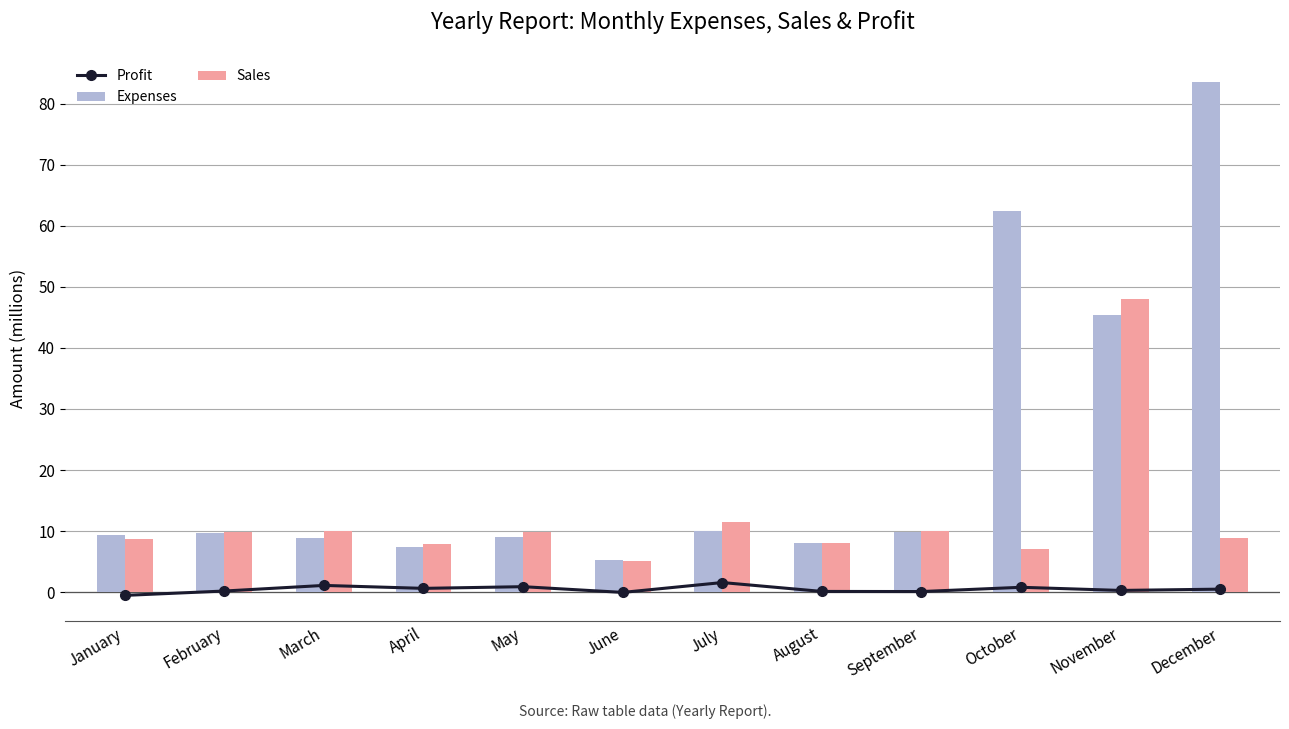

What is the sum of all Sales values?

145.2